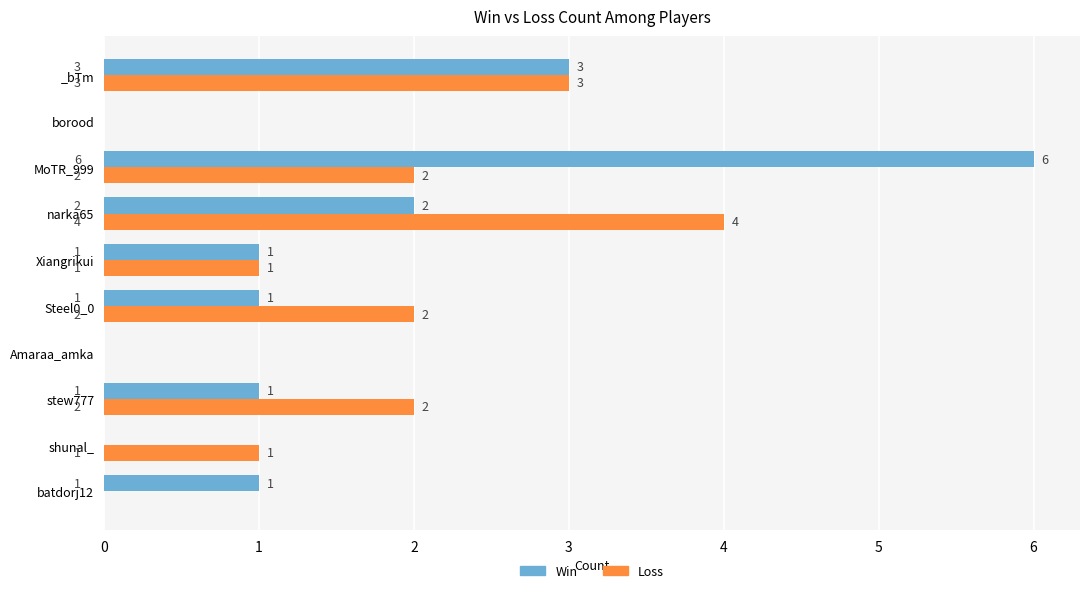

What is the sum of all Loss values?

15